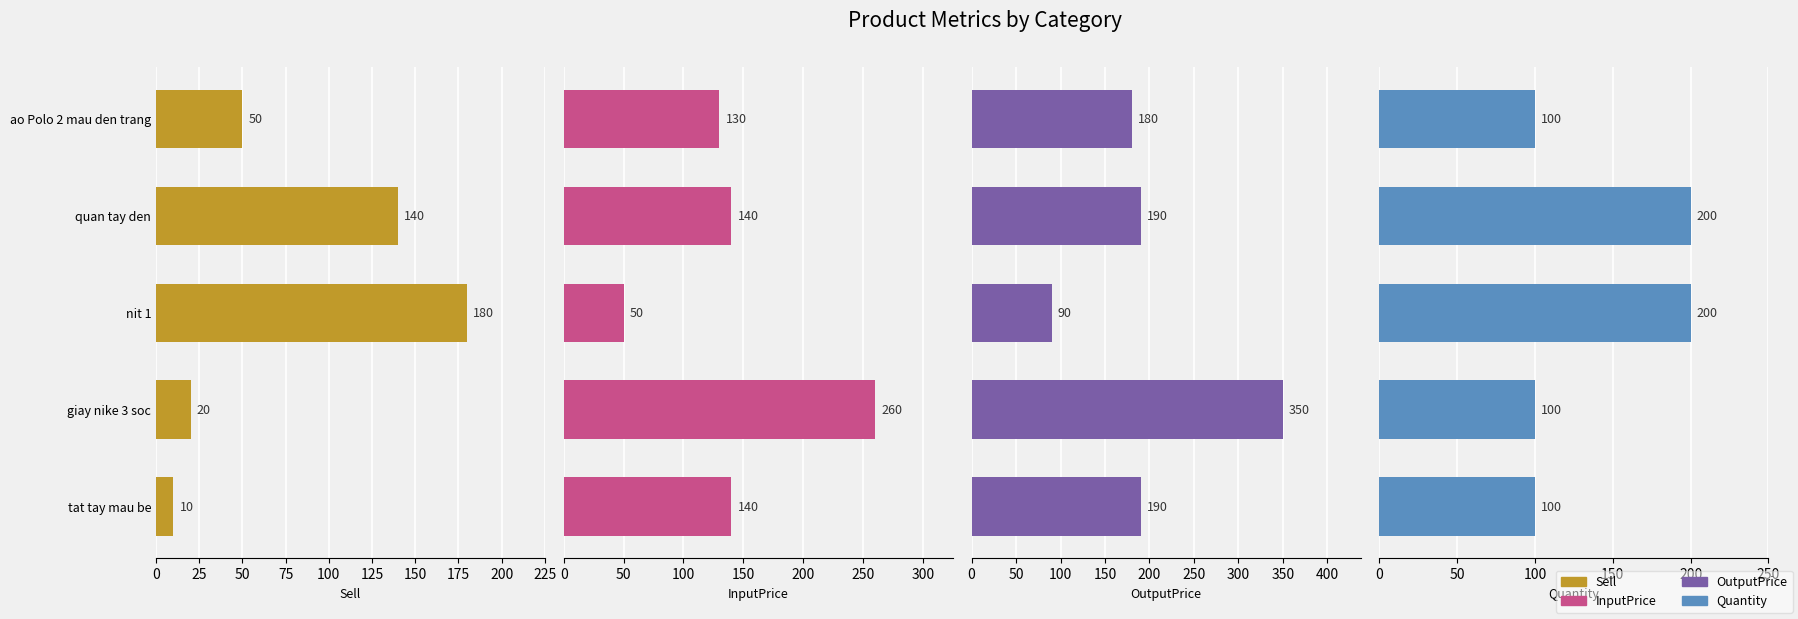

What are all the series names shown in the legend?

Sell, InputPrice, OutputPrice, Quantity